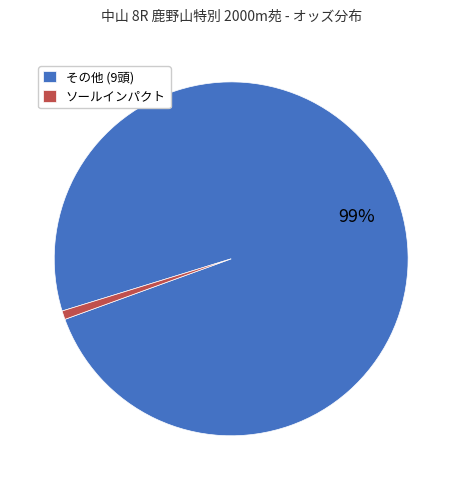

Rank the categories by value from highest to lowest.

その他 (9頭), ソールインパクト